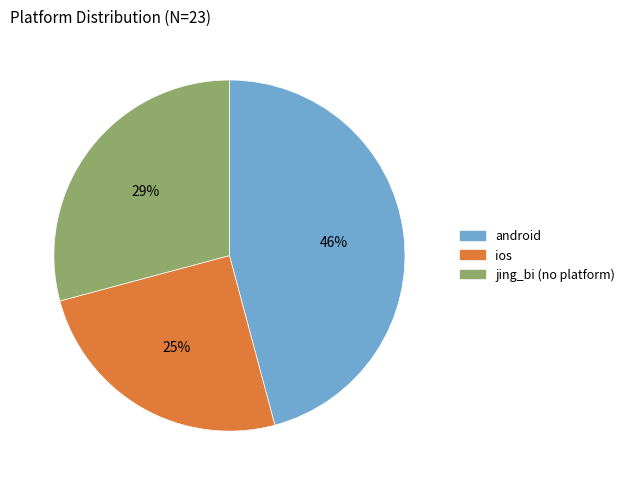

To the nearest percent, what is the combined percentage of ios and jing_bi?

54%